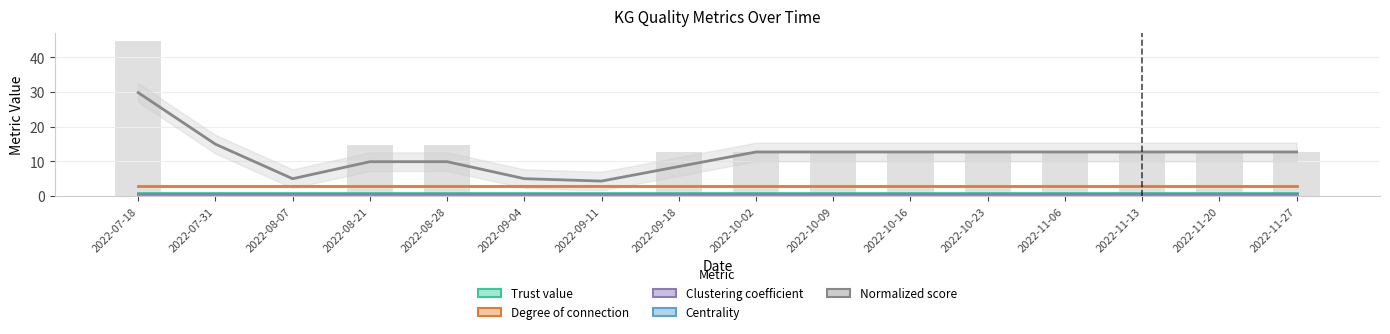

The value of Normalized score at 2022-08-28 is 2.6. True or false?

False